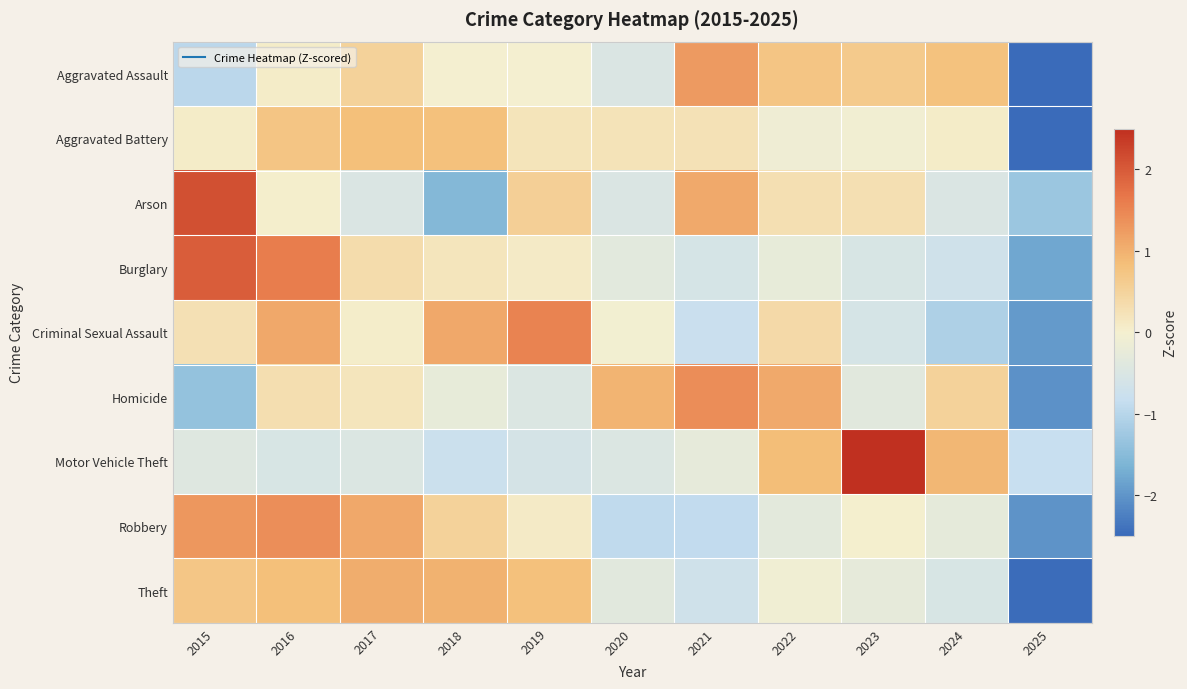

Reading left to right, list all the values displayed in this chart.

Aggravated Assault: 2015=-1.0	2016=0.1	2017=0.5	2018=-0.0	2019=-0.0	2020=-0.5	2021=1.3	2022=0.7	2023=0.7	2024=0.8	2025=-2.5
Aggravated Battery: 2015=0.1	2016=0.7	2017=0.8	2018=0.8	2019=0.2	2020=0.2	2021=0.3	2022=-0.1	2023=-0.1	2024=0.1	2025=-3.0
Arson: 2015=2.1	2016=0.0	2017=-0.5	2018=-1.6	2019=0.6	2020=-0.5	2021=1.1	2022=0.3	2023=0.3	2024=-0.5	2025=-1.3
Burglary: 2015=2.0	2016=1.6	2017=0.3	2018=0.2	2019=0.1	2020=-0.3	2021=-0.6	2022=-0.2	2023=-0.5	2024=-0.7	2025=-1.8
Criminal Sexual Assault: 2015=0.3	2016=1.1	2017=0.1	2018=1.1	2019=1.5	2020=-0.0	2021=-0.8	2022=0.4	2023=-0.6	2024=-1.1	2025=-1.9
Homicide: 2015=-1.4	2016=0.3	2017=0.2	2018=-0.3	2019=-0.5	2020=1.0	2021=1.4	2022=1.1	2023=-0.4	2024=0.5	2025=-2.0
Motor Vehicle Theft: 2015=-0.4	2016=-0.5	2017=-0.5	2018=-0.8	2019=-0.6	2020=-0.5	2021=-0.3	2022=0.8	2023=2.6	2024=0.9	2025=-0.8
Robbery: 2015=1.3	2016=1.4	2017=1.1	2018=0.5	2019=0.1	2020=-0.9	2021=-0.9	2022=-0.3	2023=0.0	2024=-0.3	2025=-2.0
Theft: 2015=0.7	2016=0.8	2017=1.1	2018=1.0	2019=0.8	2020=-0.4	2021=-0.7	2022=-0.1	2023=-0.3	2024=-0.5	2025=-2.5